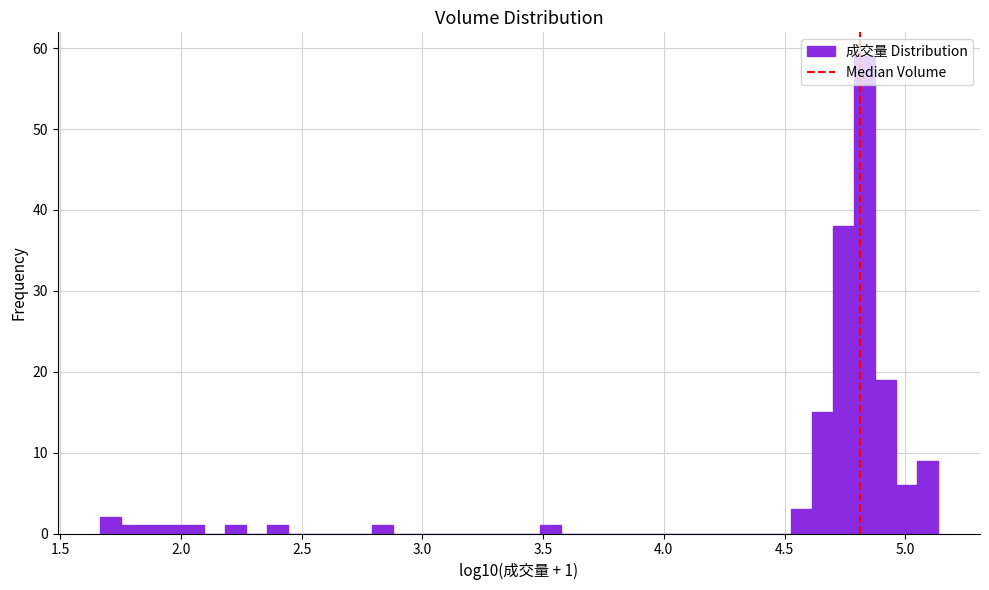

Read against the x-axis, roughly where is the centre of the tallest bar?

4.85